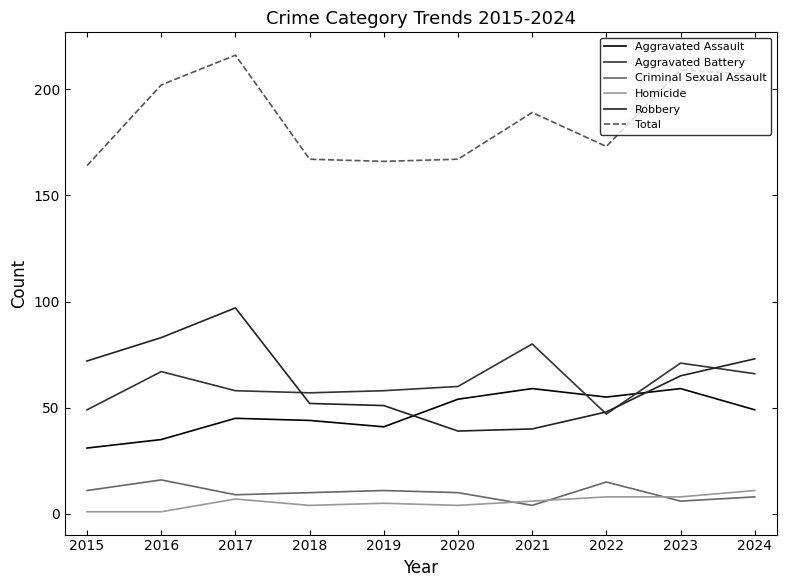

Which category has the lowest value in the Aggravated Battery series?

2022